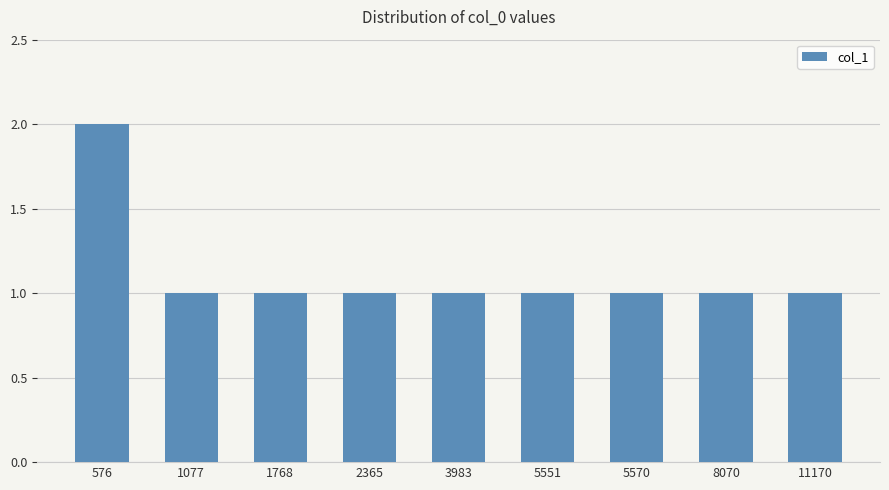

Reading left to right, transcribe all the data shown in this chart.

2	1	1	1	1	1	1	1	1